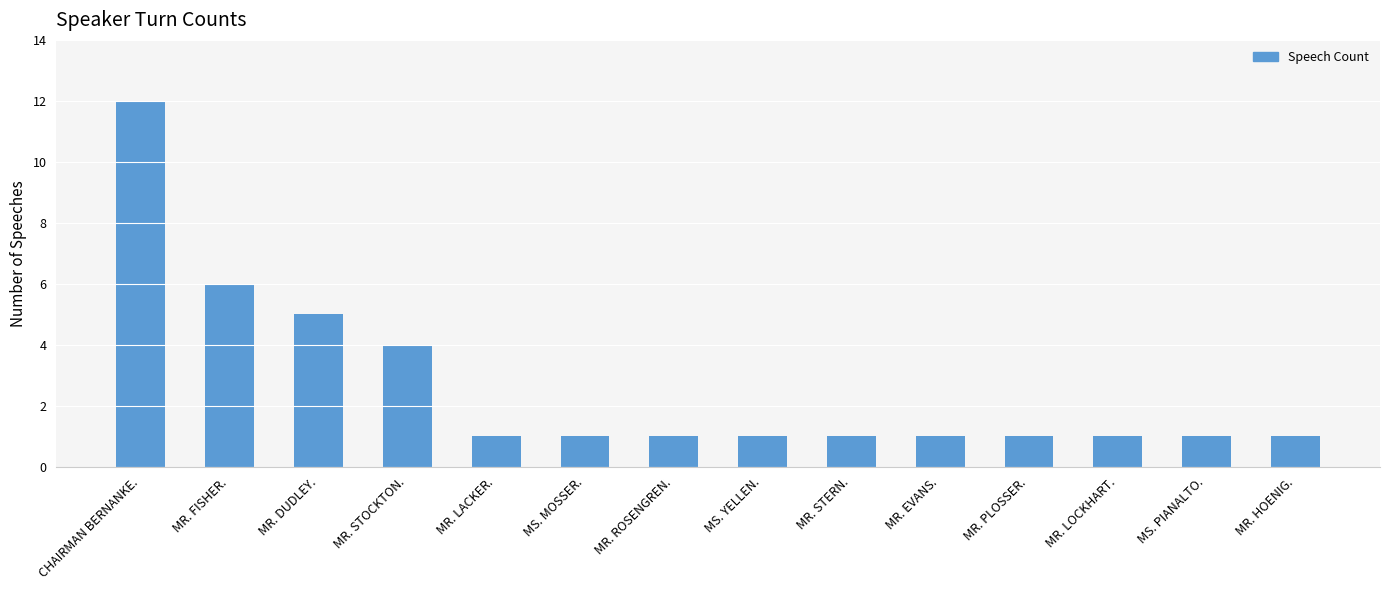

What is the difference between the second highest and minimum values?

5